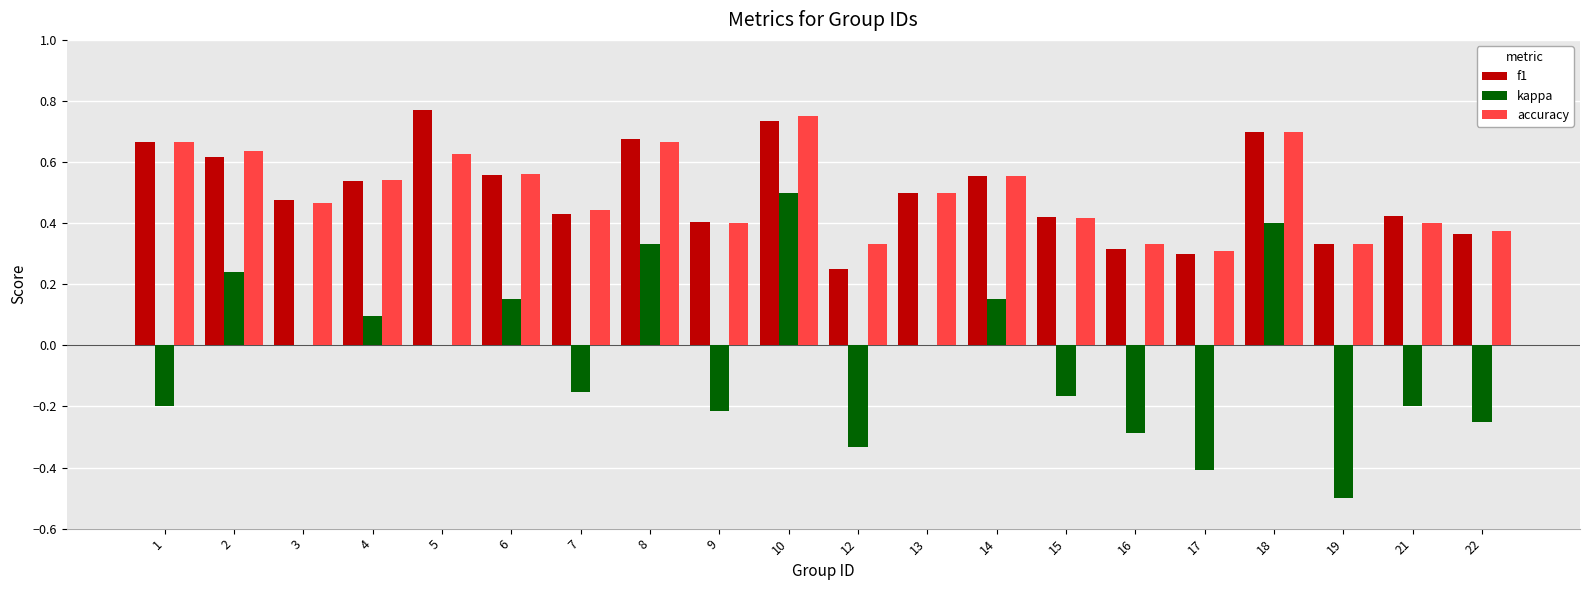

Is the value of kappa at 1 greater than the value of f1 at 4?

No